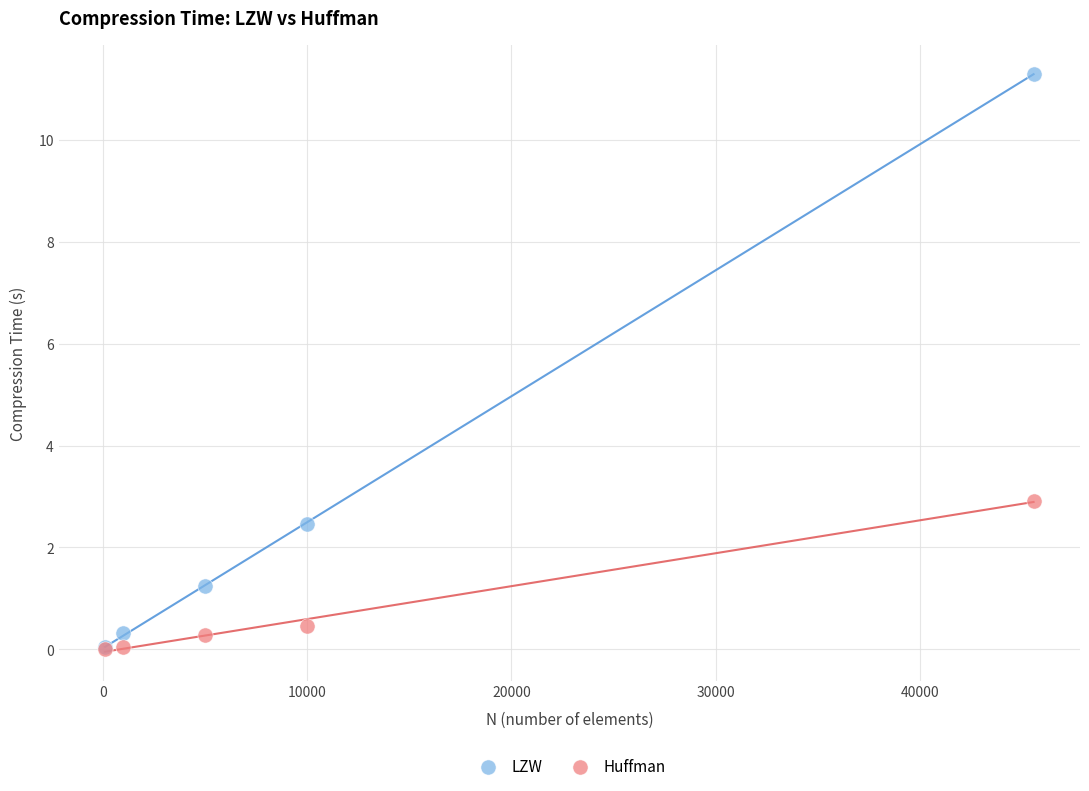

Which series has the widest spread of Y values?

LZW